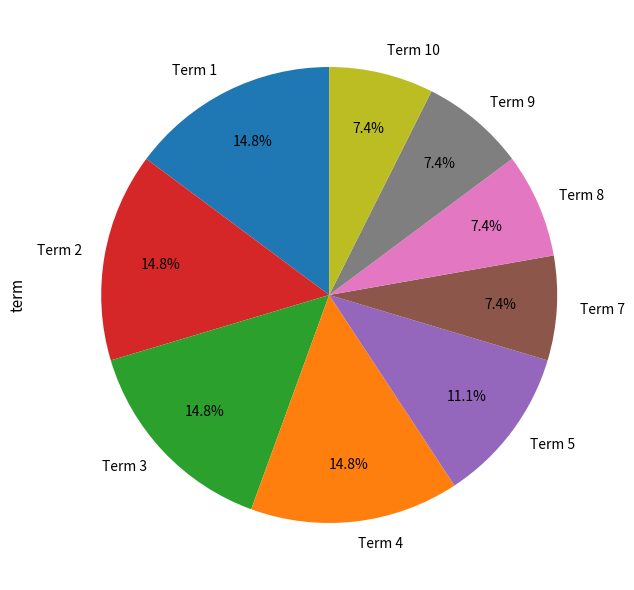

True or false: Term 5 accounts for 1% of the total.

False